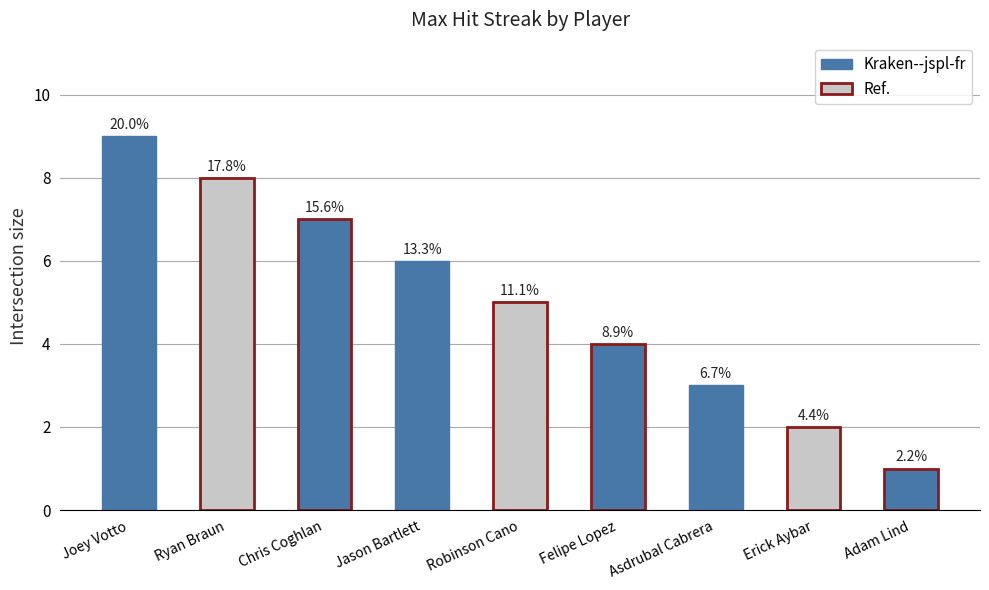

What is the smallest value displayed?

1